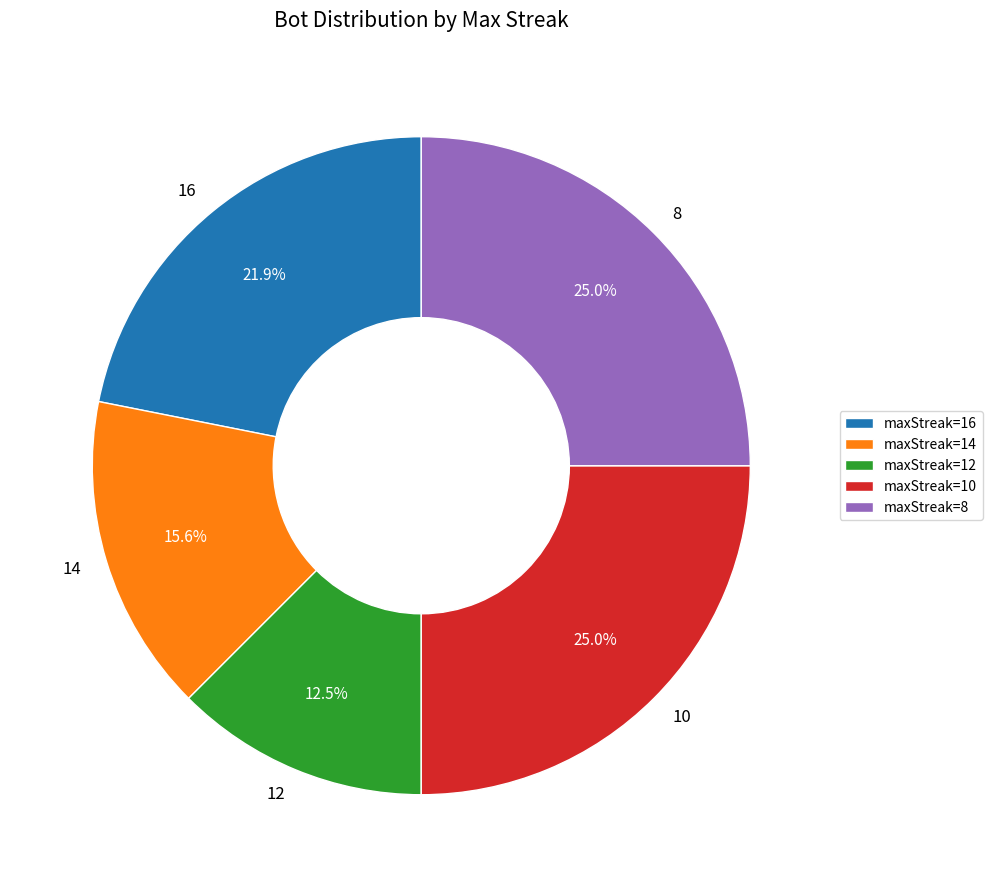

To the nearest percent, what portion does 8 represent?

25%